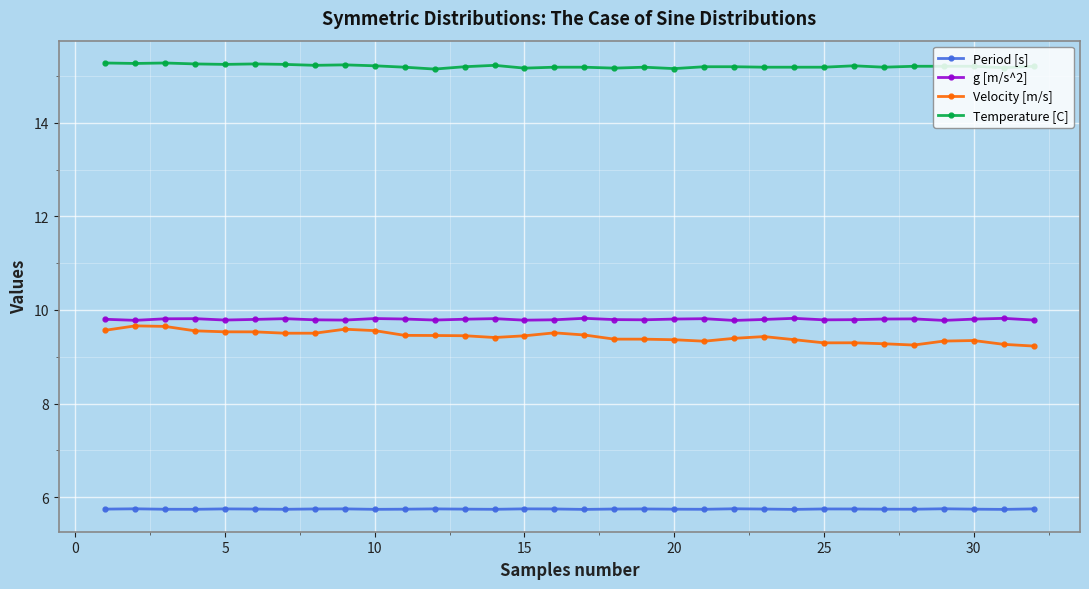

At how many categories does at least one series exceed 7?

32